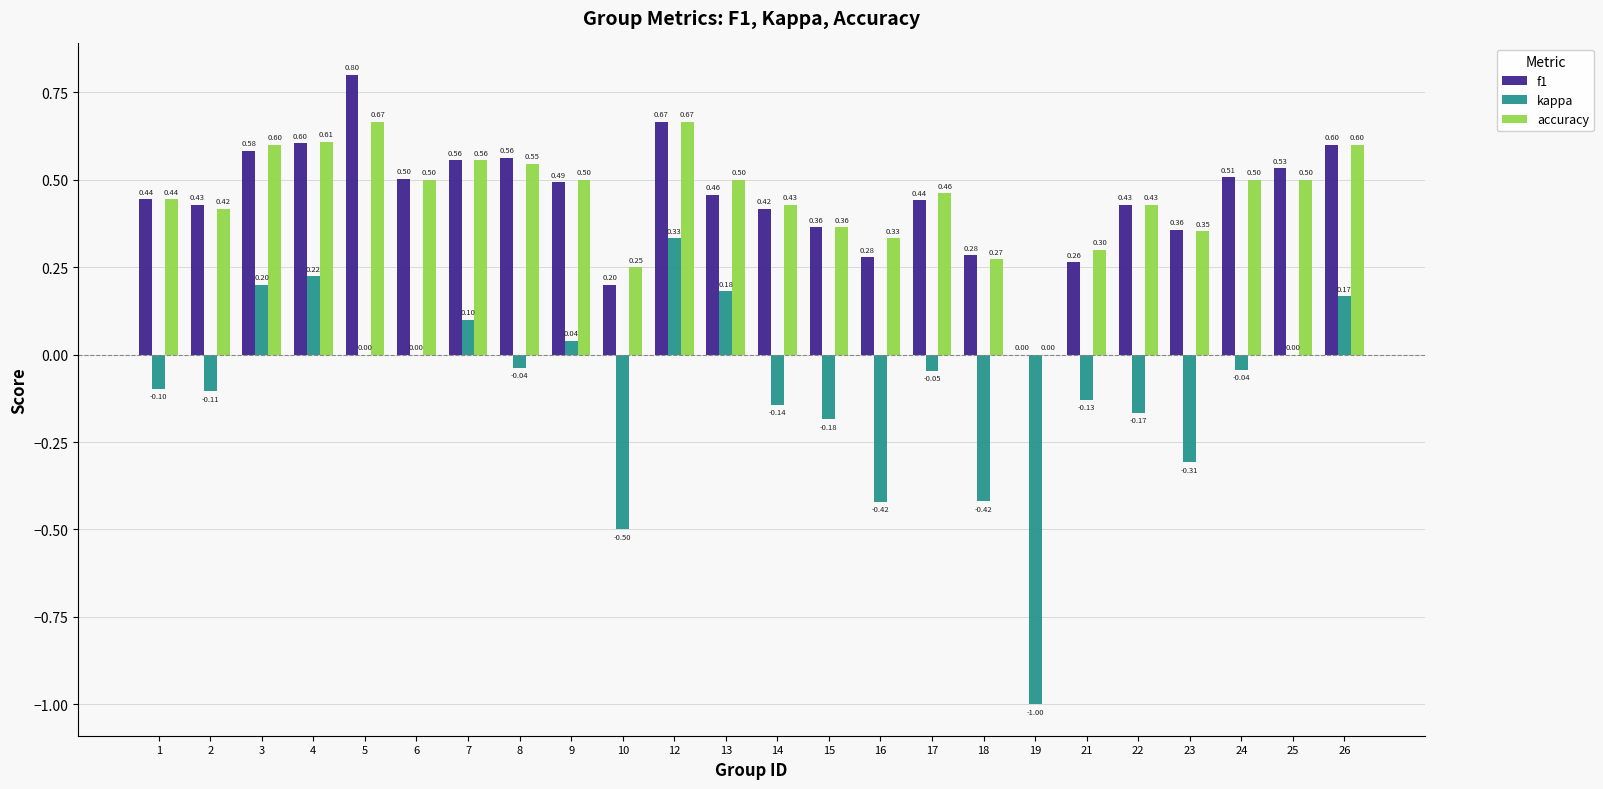

Does the chart contain stacked bars?

No